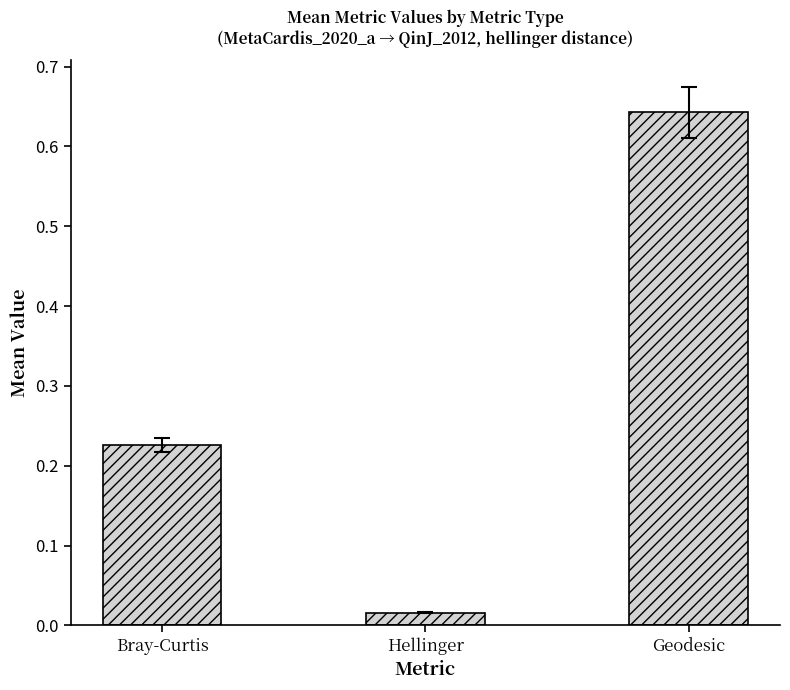

Does the chart contain any negative values?

No